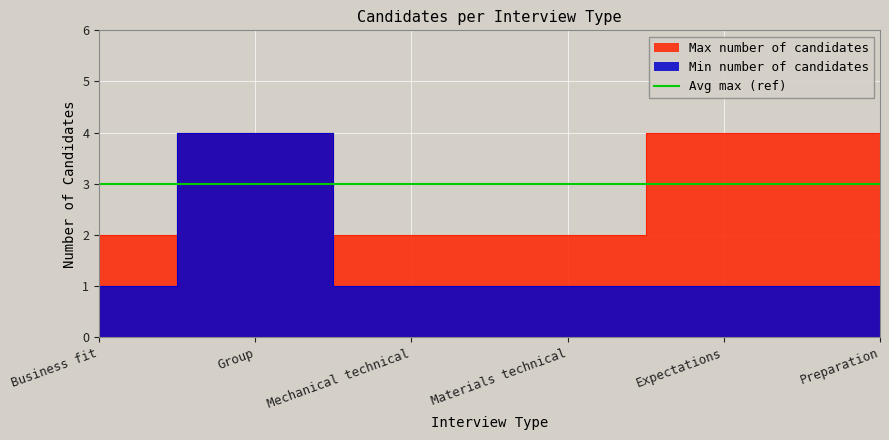

What is the greatest value displayed?

4